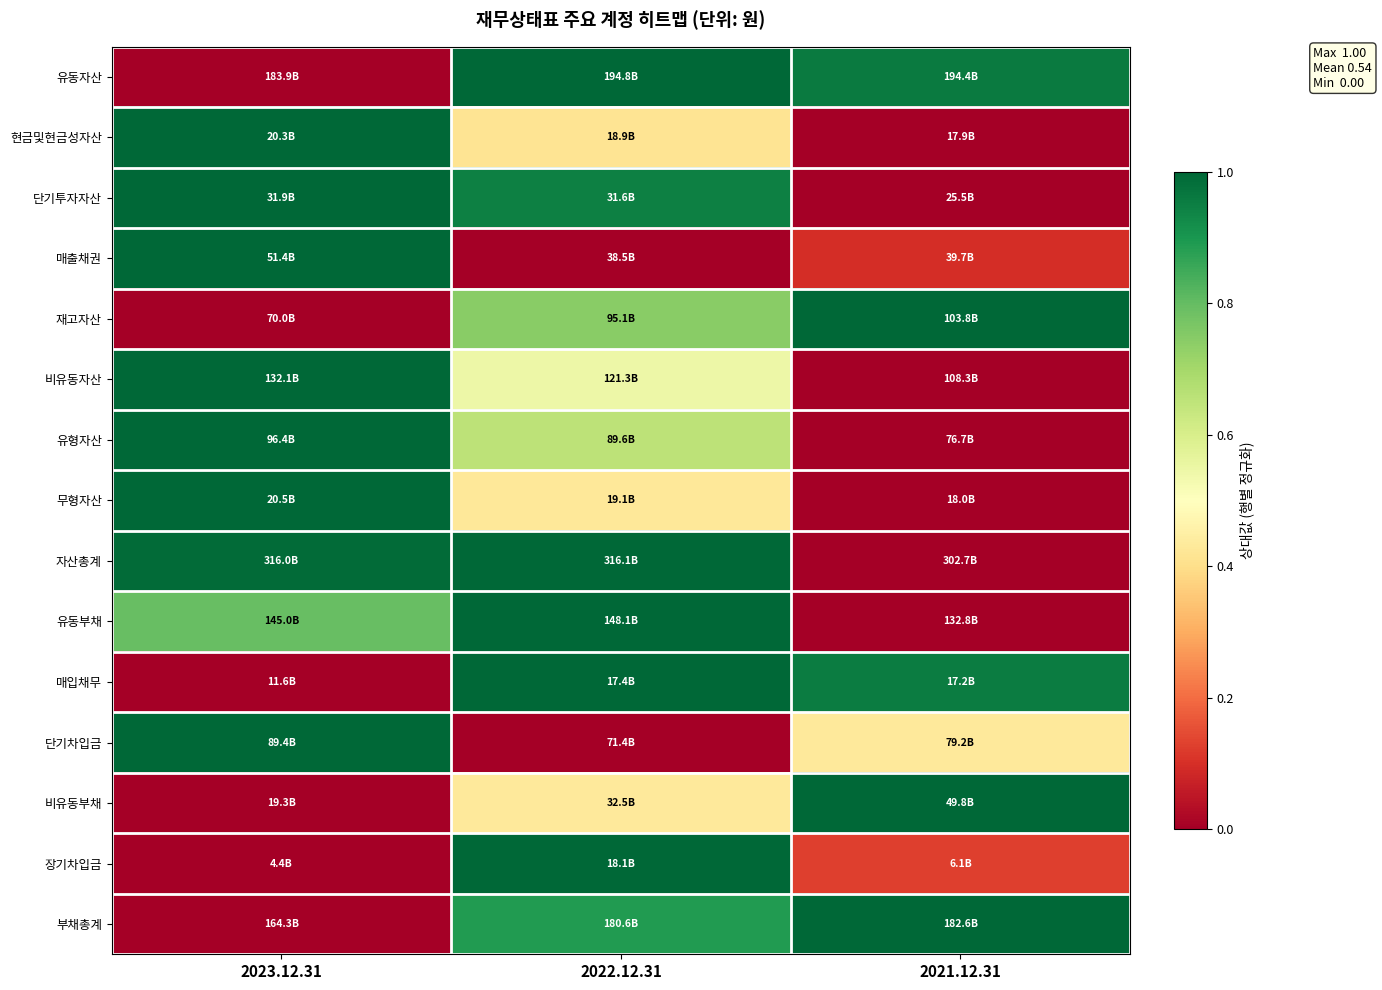

At how many categories does at least one series exceed 0?

3